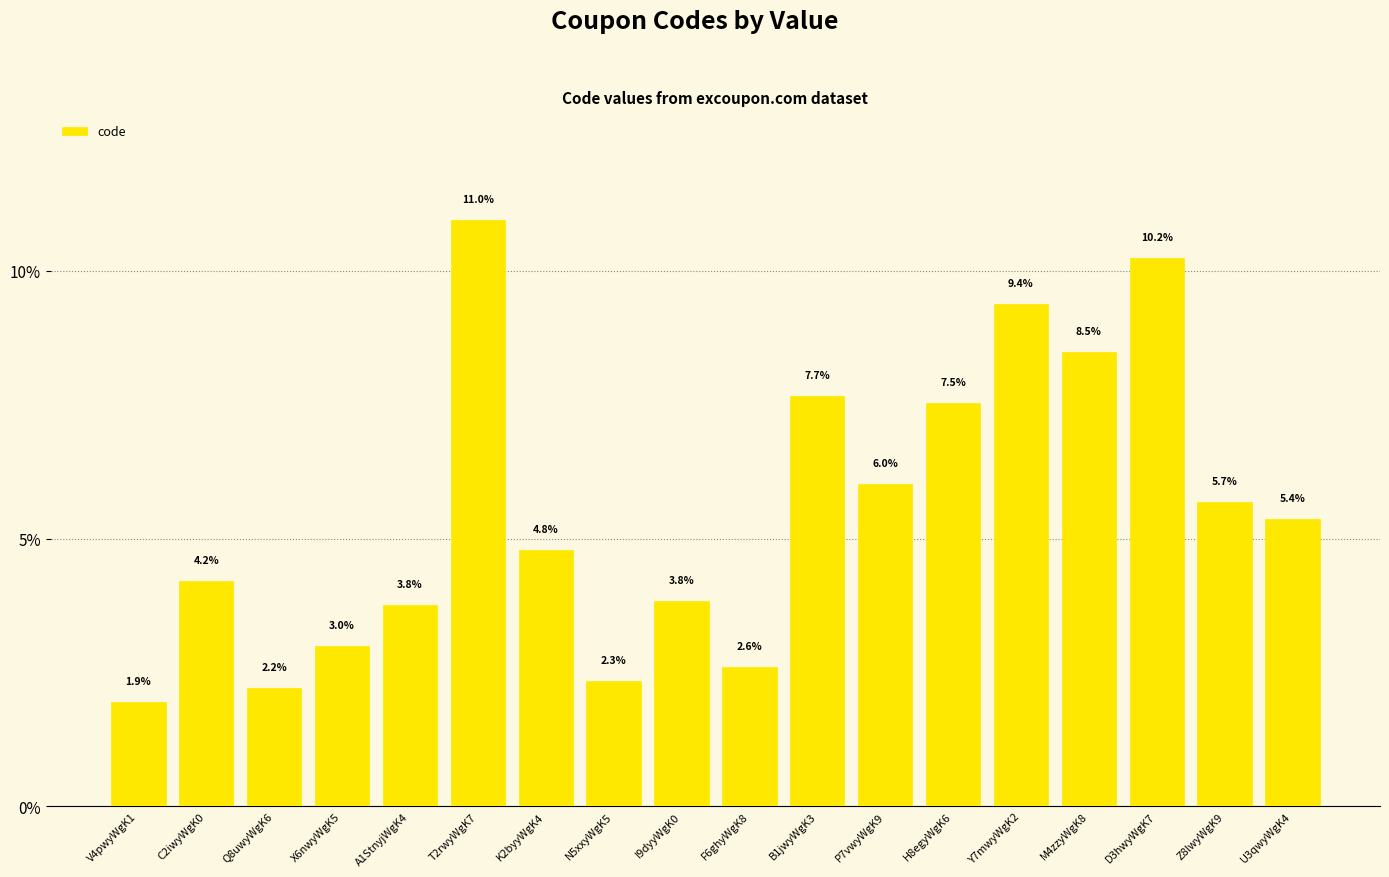

What is the value of the 12th bar from the left?

6.0